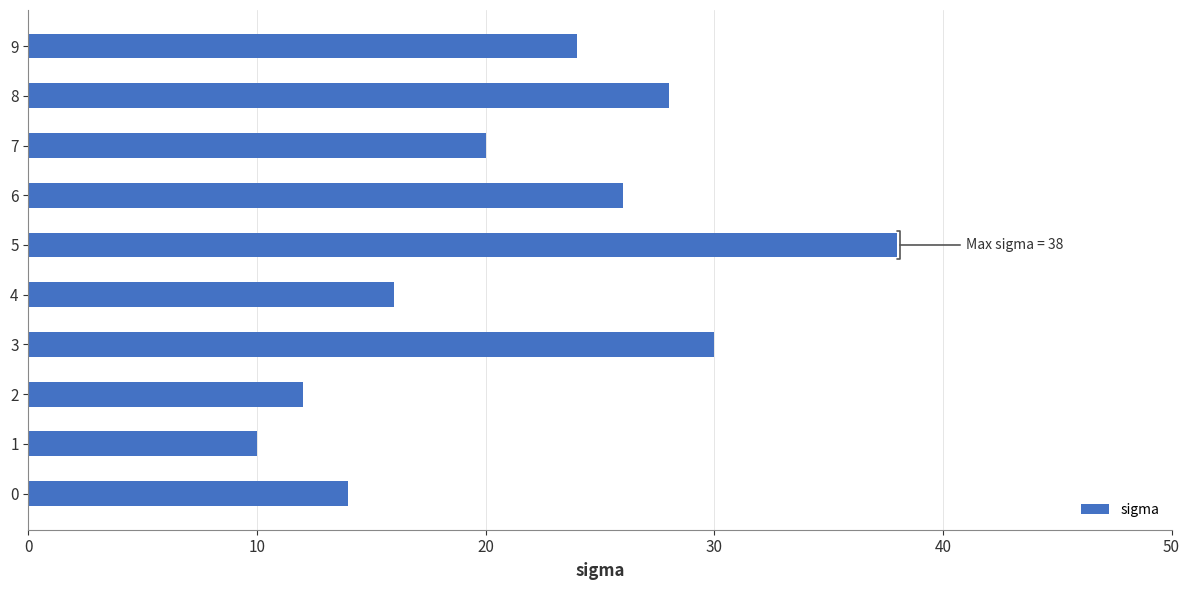

What is the change in value from 1 to 3?

+20